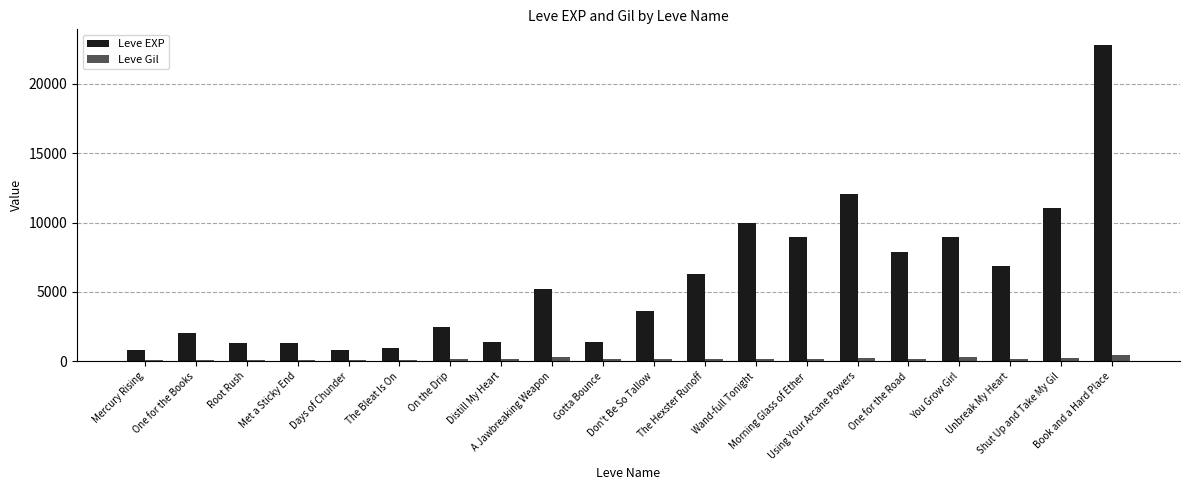

The Leve EXP series shows 35859 at Book and a Hard Place. True or false?

False